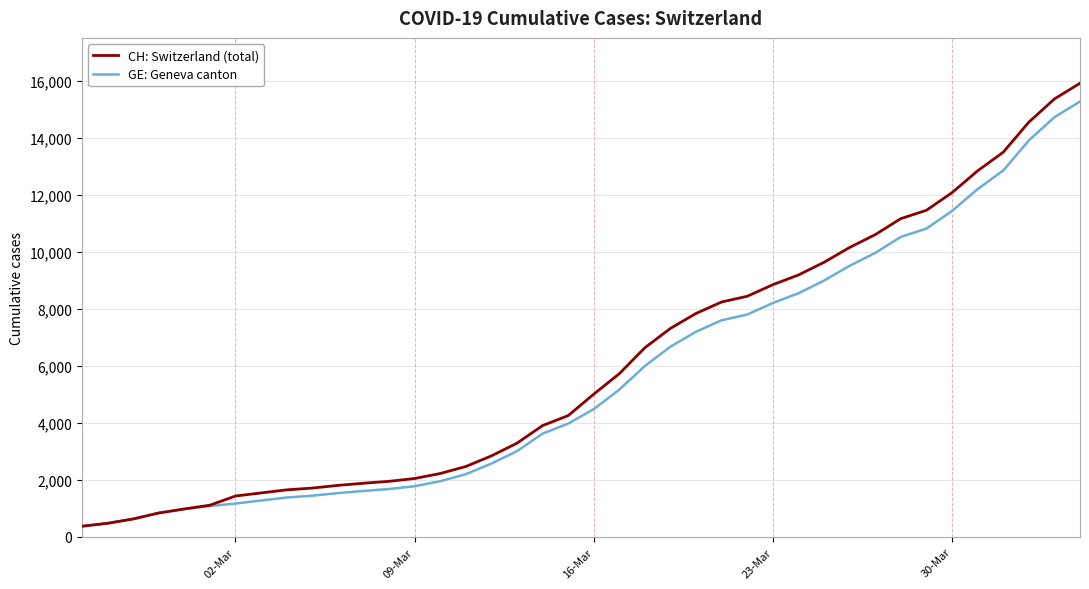

What is the maximum value shown in the chart?

15926